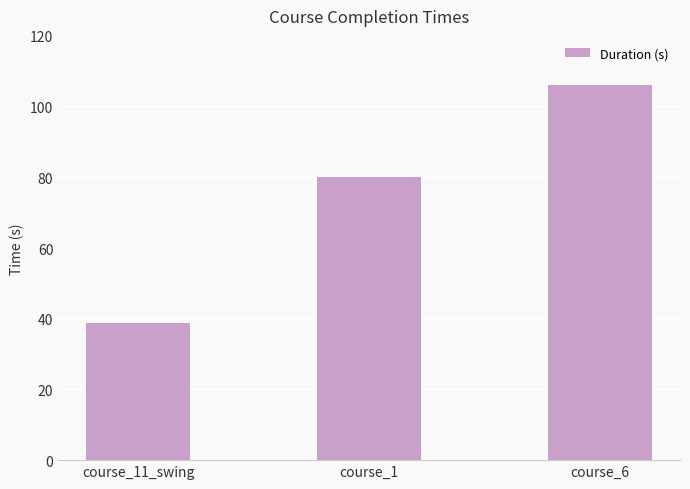

What is the label of the 3rd bar from the right?

course_11_swing